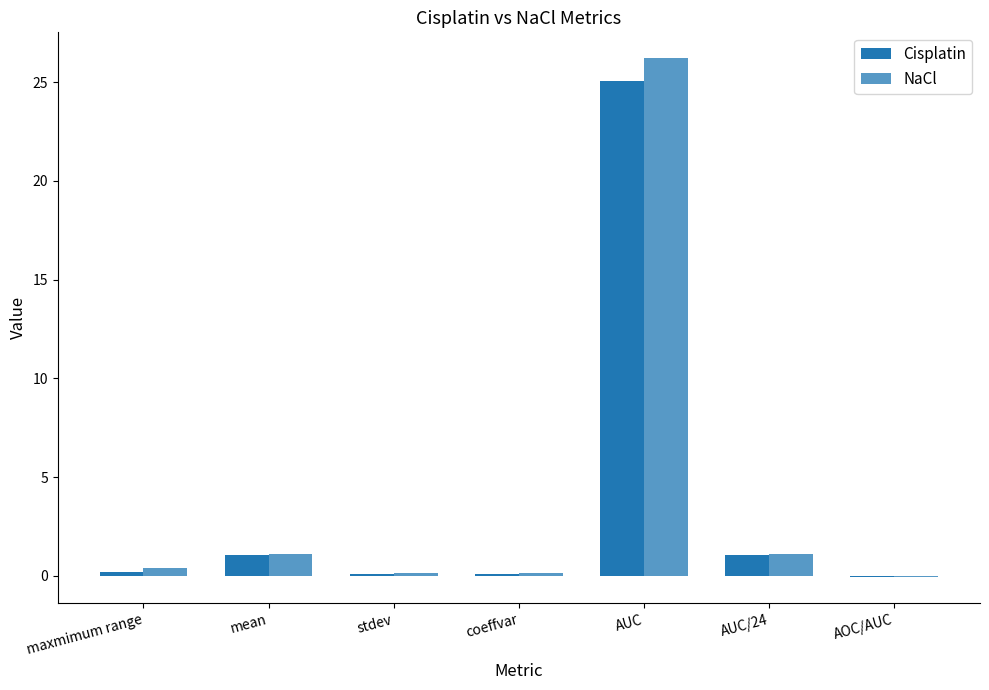

Does the chart contain stacked bars?

No